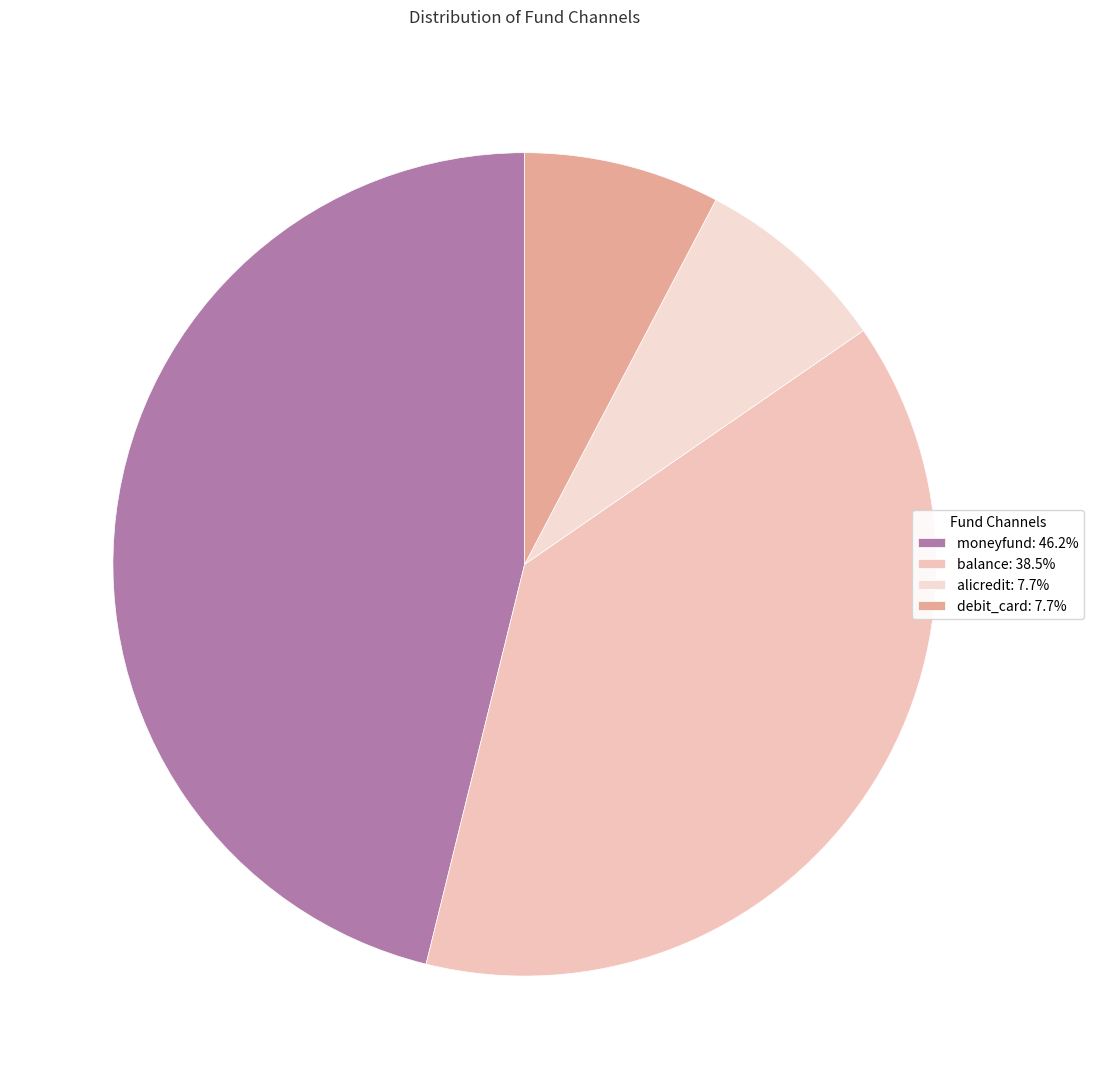

Count the number of slices in the pie.

4